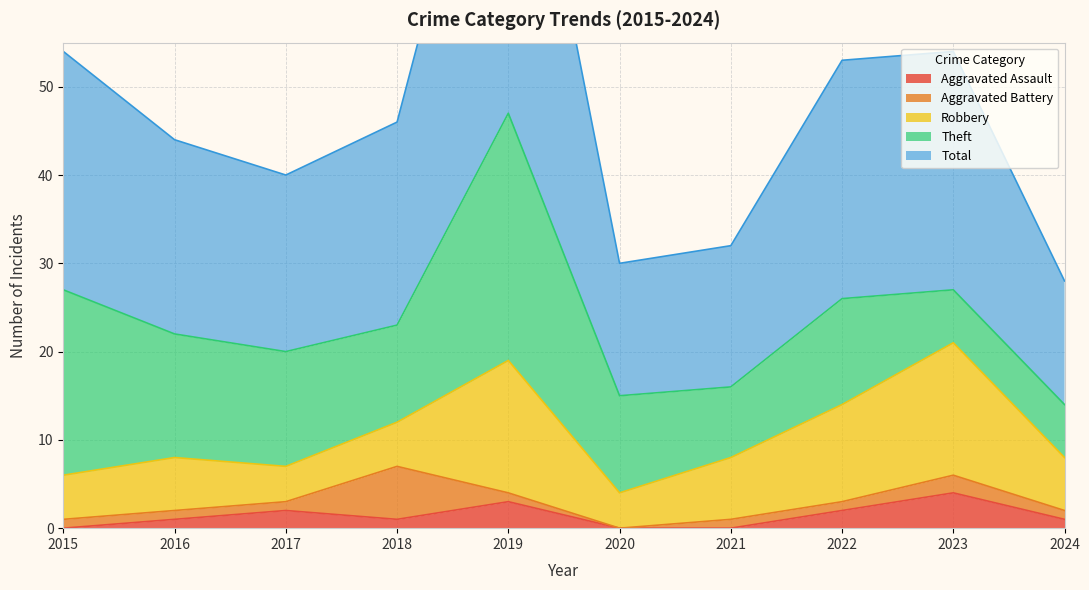

What is the difference between the maximum and minimum values in the Aggravated Assault series?

4